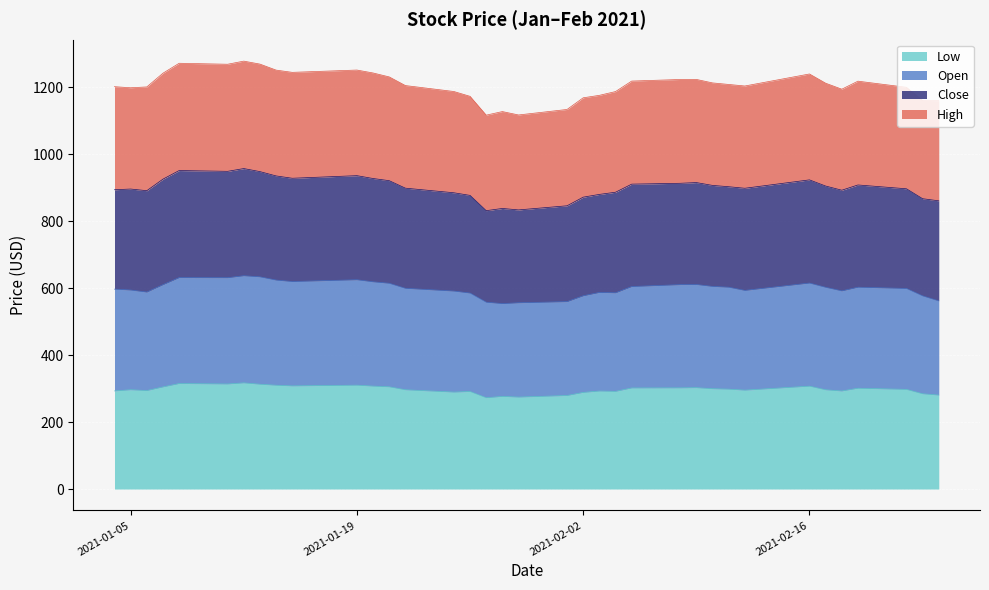

True or false: High has more than 0 points higher than both neighbors.

True